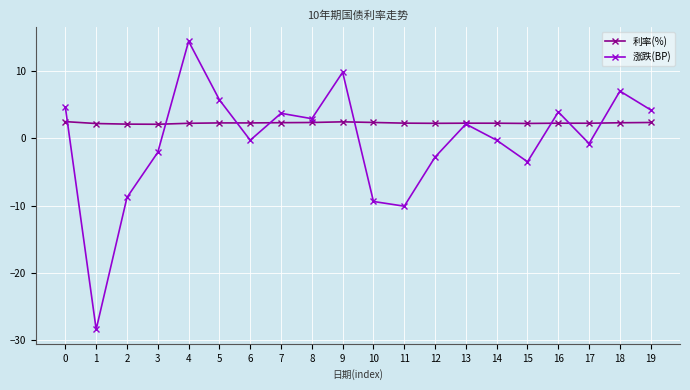

What is the total value across all series at 7?

6.0